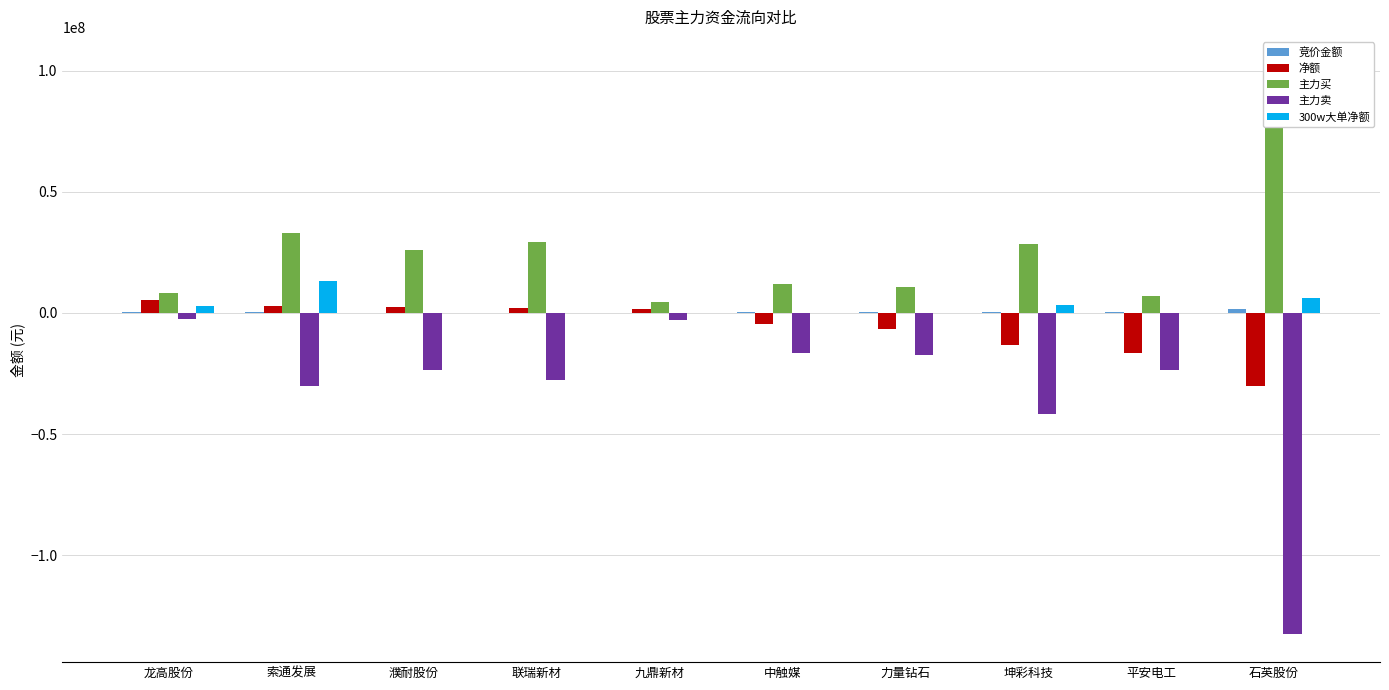

What is the average value of the 主力买 series?

26112829